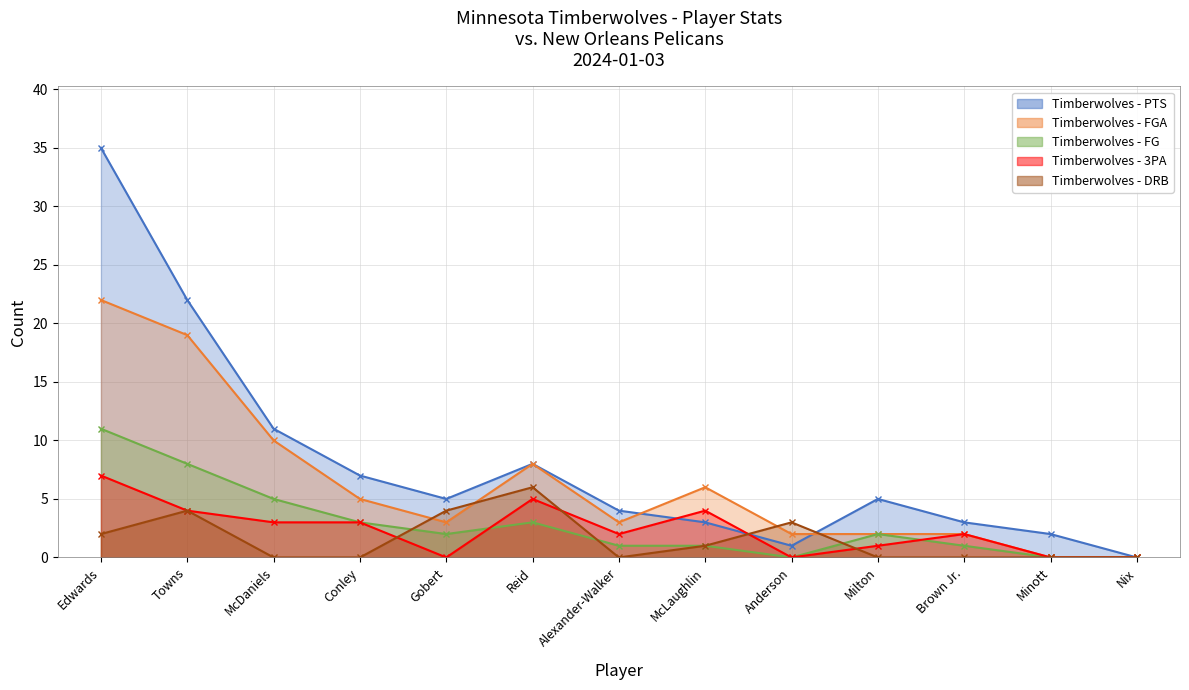

Reading right to left, what are all the values shown in this chart?

PTS: Nix=0	Minott=2	Brown Jr.=3	Milton=5	Anderson=1	McLaughlin=3	Alexander-Walker=4	Reid=8	Gobert=5	Conley=7	McDaniels=11	Towns=22	Edwards=35
FGA: Nix=0	Minott=0	Brown Jr.=2	Milton=2	Anderson=2	McLaughlin=6	Alexander-Walker=3	Reid=8	Gobert=3	Conley=5	McDaniels=10	Towns=19	Edwards=22
FG: Nix=0	Minott=0	Brown Jr.=1	Milton=2	Anderson=0	McLaughlin=1	Alexander-Walker=1	Reid=3	Gobert=2	Conley=3	McDaniels=5	Towns=8	Edwards=11
3PA: Nix=0	Minott=0	Brown Jr.=2	Milton=1	Anderson=0	McLaughlin=4	Alexander-Walker=2	Reid=5	Gobert=0	Conley=3	McDaniels=3	Towns=4	Edwards=7
DRB: Nix=0	Minott=0	Brown Jr.=0	Milton=0	Anderson=3	McLaughlin=1	Alexander-Walker=0	Reid=6	Gobert=4	Conley=0	McDaniels=0	Towns=4	Edwards=2